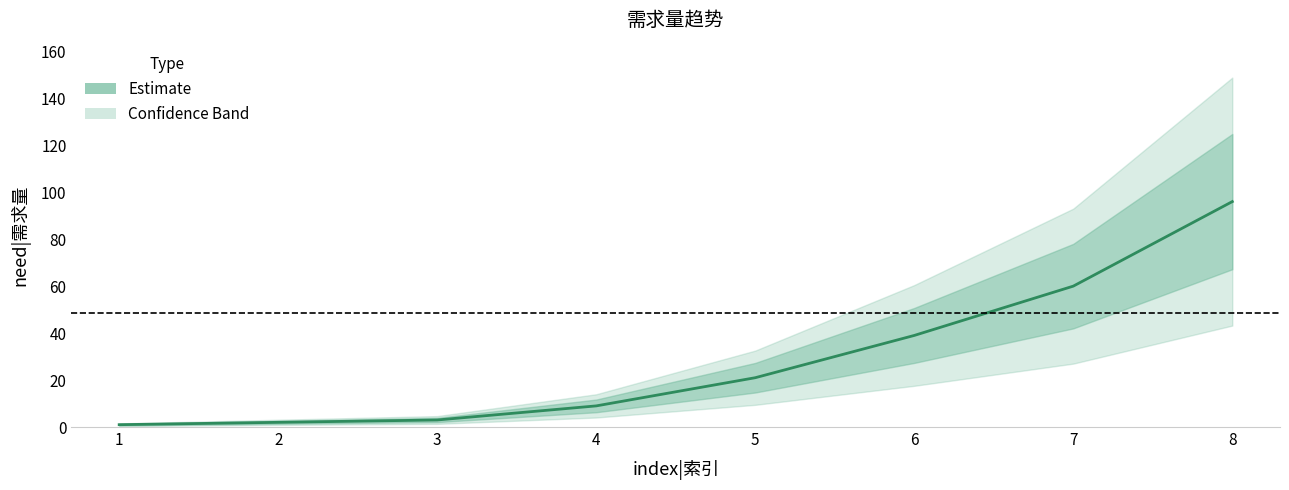

What is the maximum value shown in the chart?

96